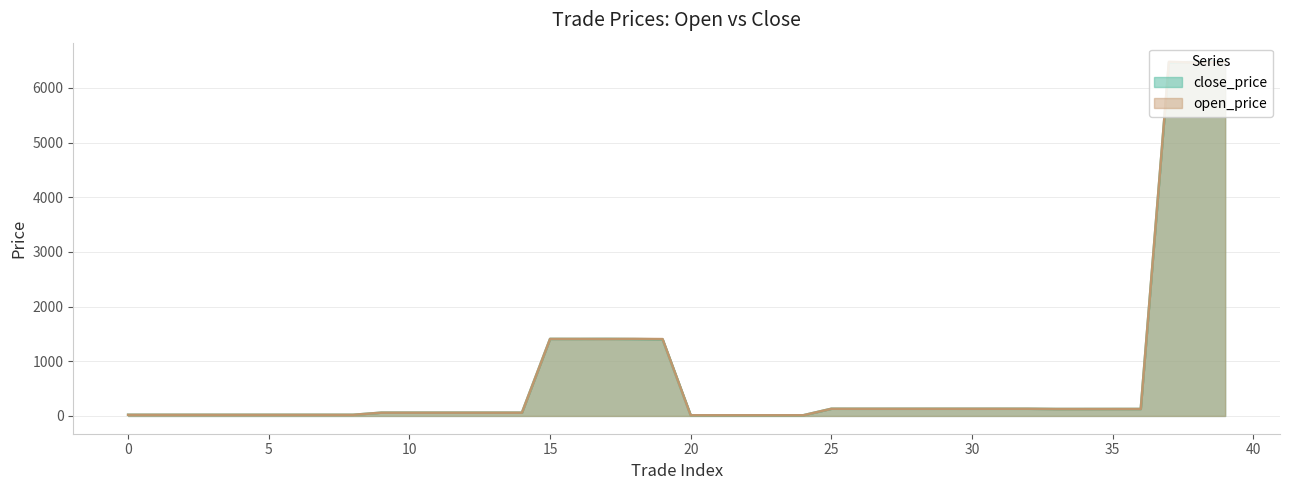

Rank the series by their maximum value, from lowest to highest.

open_price, close_price